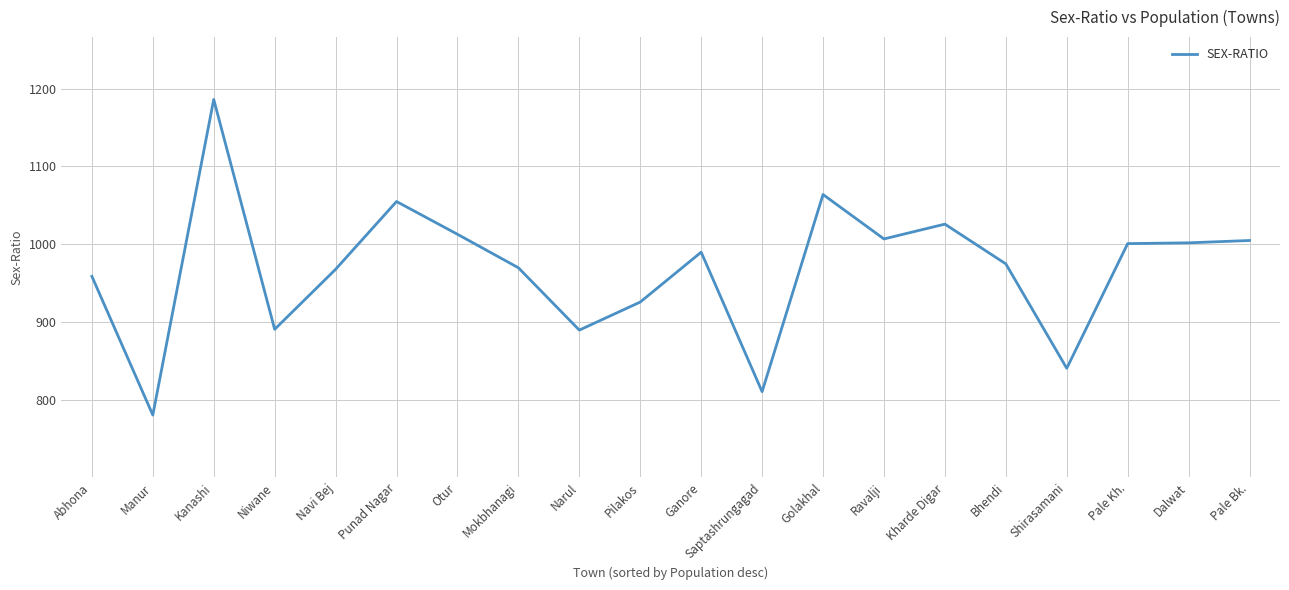

The value at Kharde Digar is 1026. True or false?

True